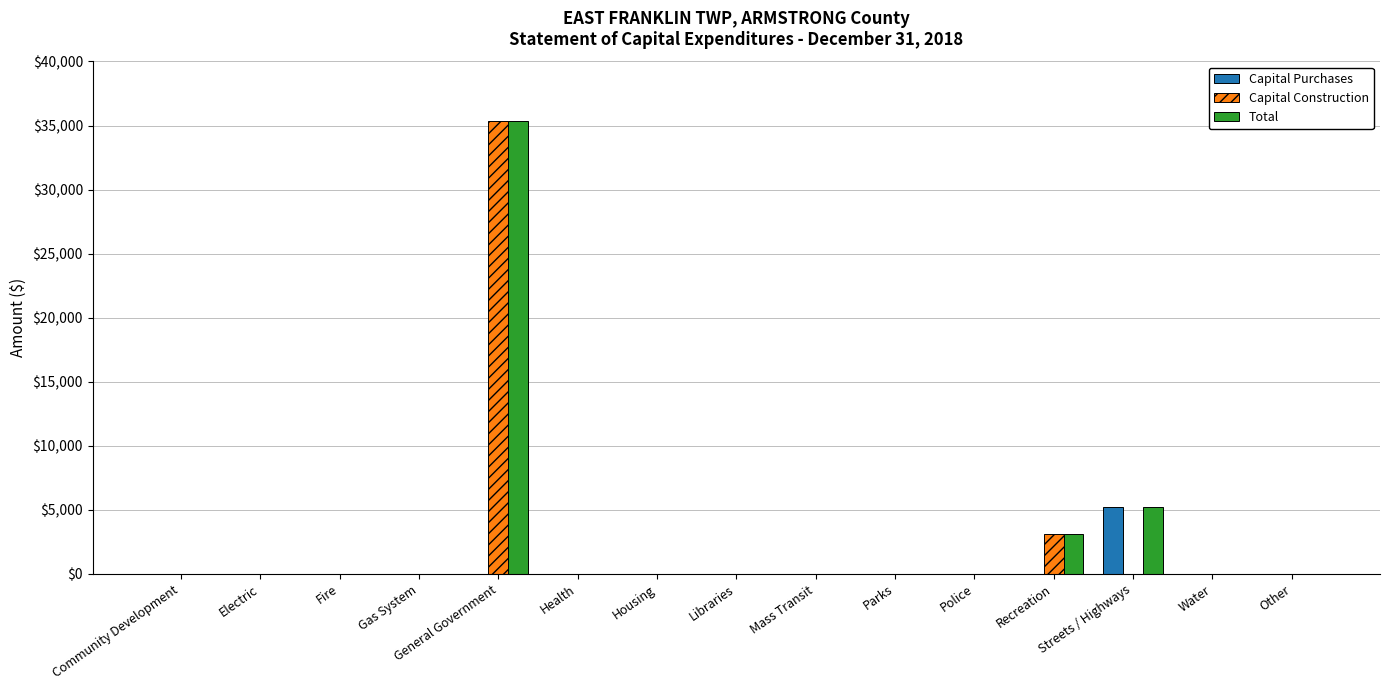

Reading right to left, list all the values displayed in this chart.

Capital Purchases: 0	0	5200	0	0	0	0	0	0	0	0	0	0	0	0
Capital Construction: 0	0	0	3139	0	0	0	0	0	0	35374	0	0	0	0
Total: 0	0	5200	3139	0	0	0	0	0	0	35374	0	0	0	0